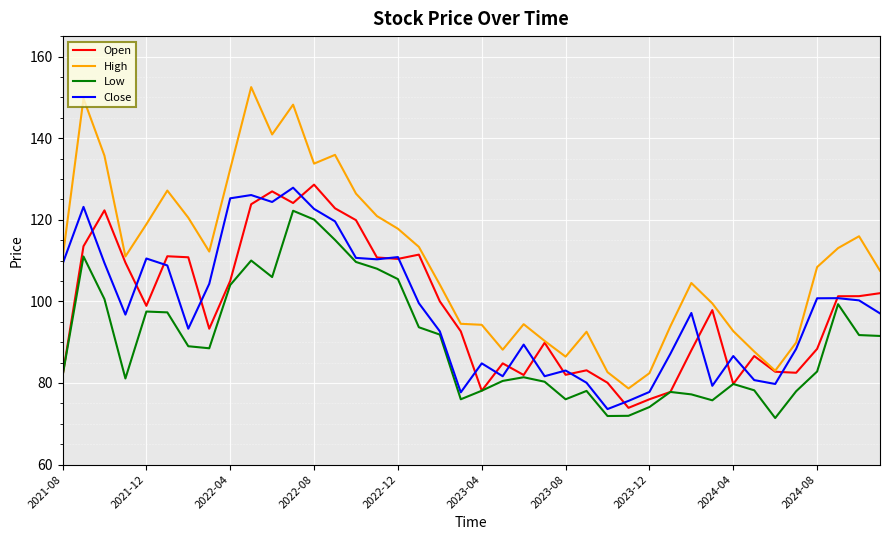

True or false: High and Low cross at least once.

False